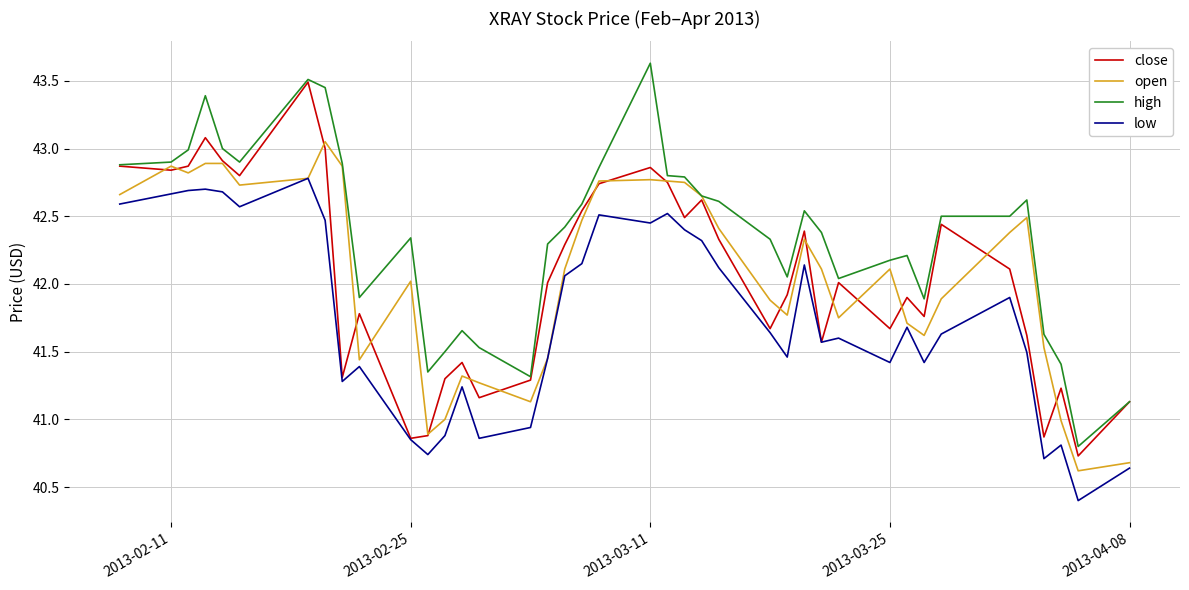

Which series has the largest total across all categories?

high